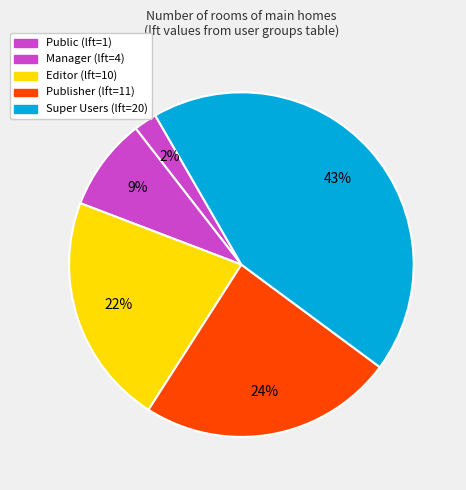

How many segments does this pie chart have?

5